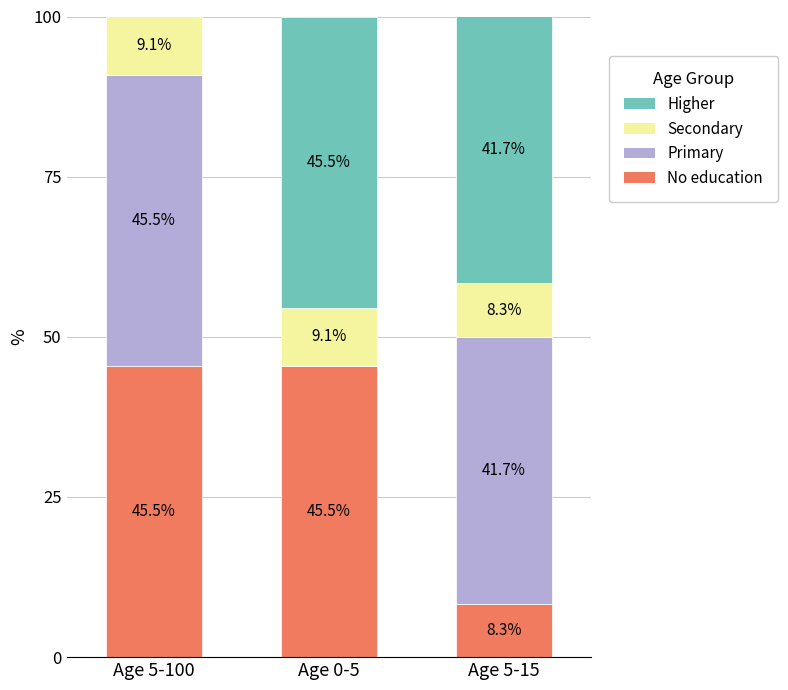

What is the total value across all series at Age 5-15?

100.0